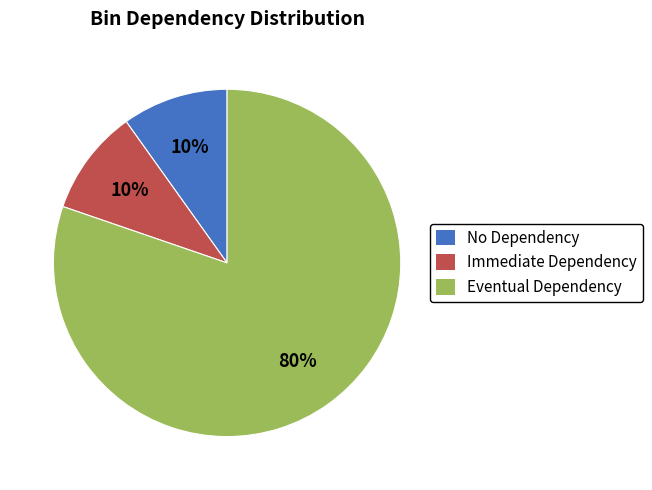

To the nearest percent, what is the difference between the largest and smallest slice percentages?

70%